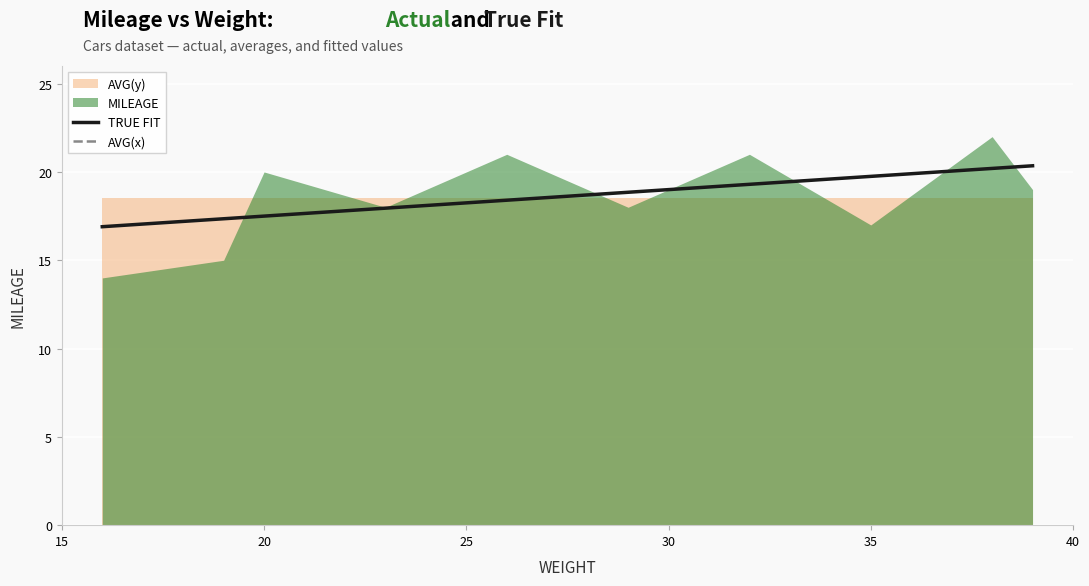

Reading left to right, transcribe all the data shown in this chart.

MILEAGE: 16=14.0	19=15.0	20=20.0	23=18.0	26=21.0	29=18.0	32=21.0	35=17.0	38=22.0	39=19.0
AVG(y): 16=18.5	19=18.5	20=18.5	23=18.5	26=18.5	29=18.5	32=18.5	35=18.5	38=18.5	39=18.5
AVG(x): 16=27.7	19=27.7	20=27.7	23=27.7	26=27.7	29=27.7	32=27.7	35=27.7	38=27.7	39=27.7
TRUE FIT: 16=16.9	19=17.4	20=17.5	23=17.9	26=18.4	29=18.9	32=19.3	35=19.8	38=20.2	39=20.4